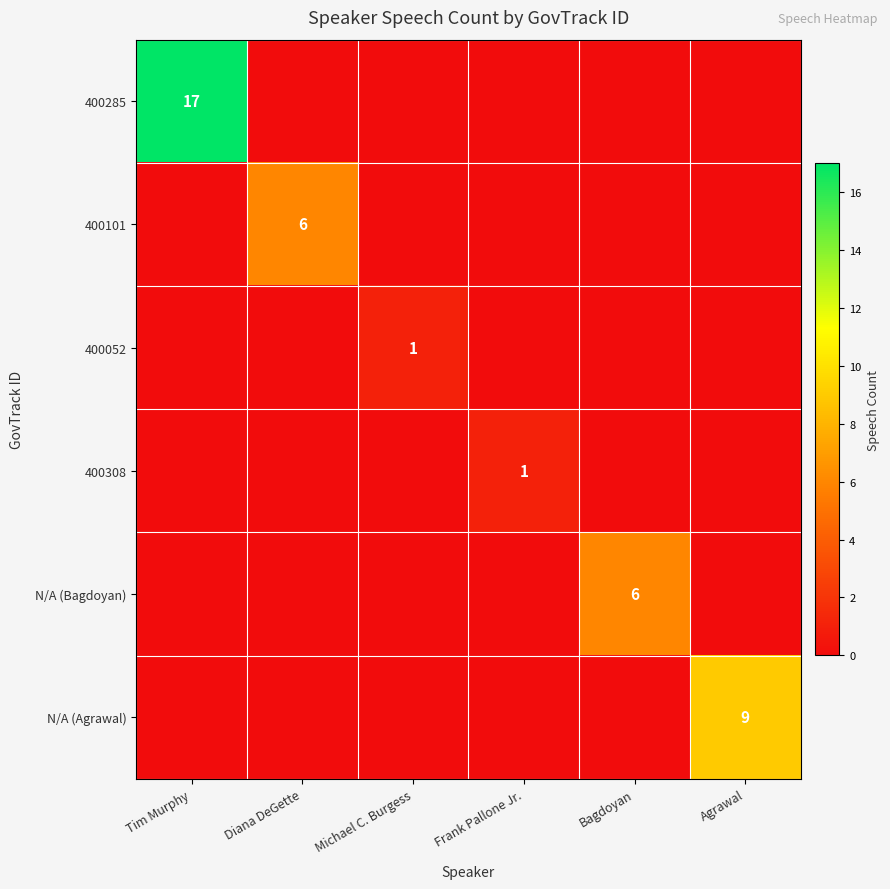

The N/A (Bagdoyan) series shows 4 at Bagdoyan. True or false?

False